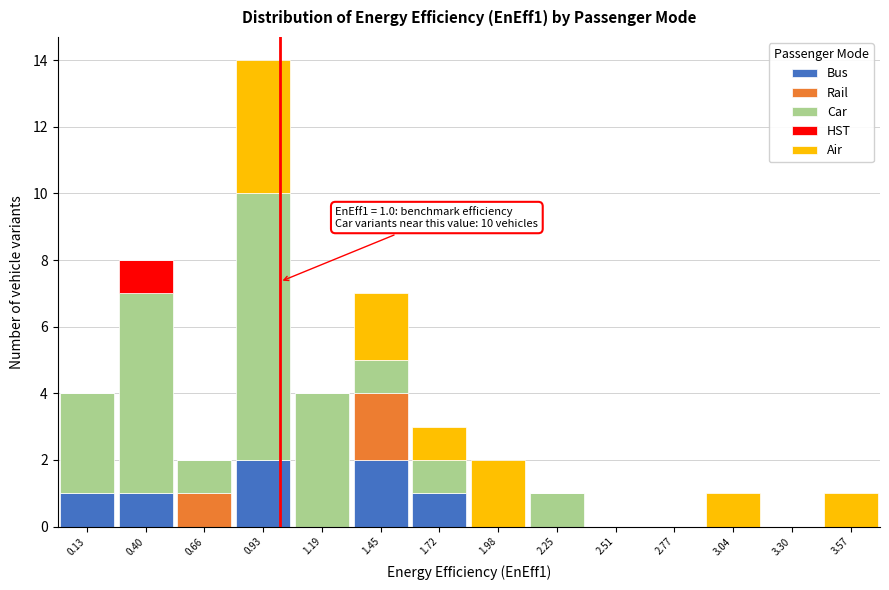

Which range on the x-axis has the tallest stacked bar (by total height)?

0.80 to 1.05